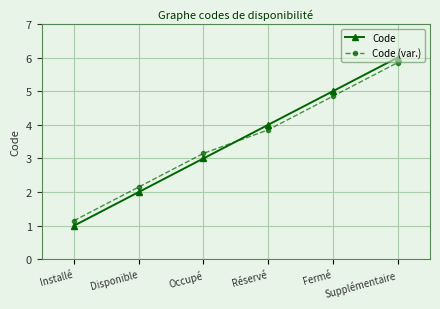

What position from the left is Occupé?

3